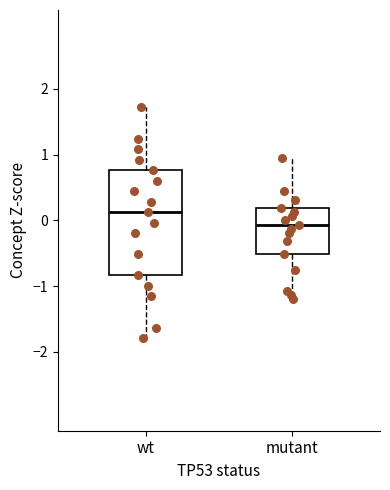

Reading left to right, transcribe this box plot: for each box, give where its median line is, the range the box spans, and where its two whiskers end, as read against the y-axis. The values are not printed on the chart, so give them approximately, as read against the axis.

wt: median 0.1, box -0.8 to 0.8, whiskers -1.8 to 1.7
mutant: median -0.1, box -0.5 to 0.2, whiskers -1.2 to 1.0